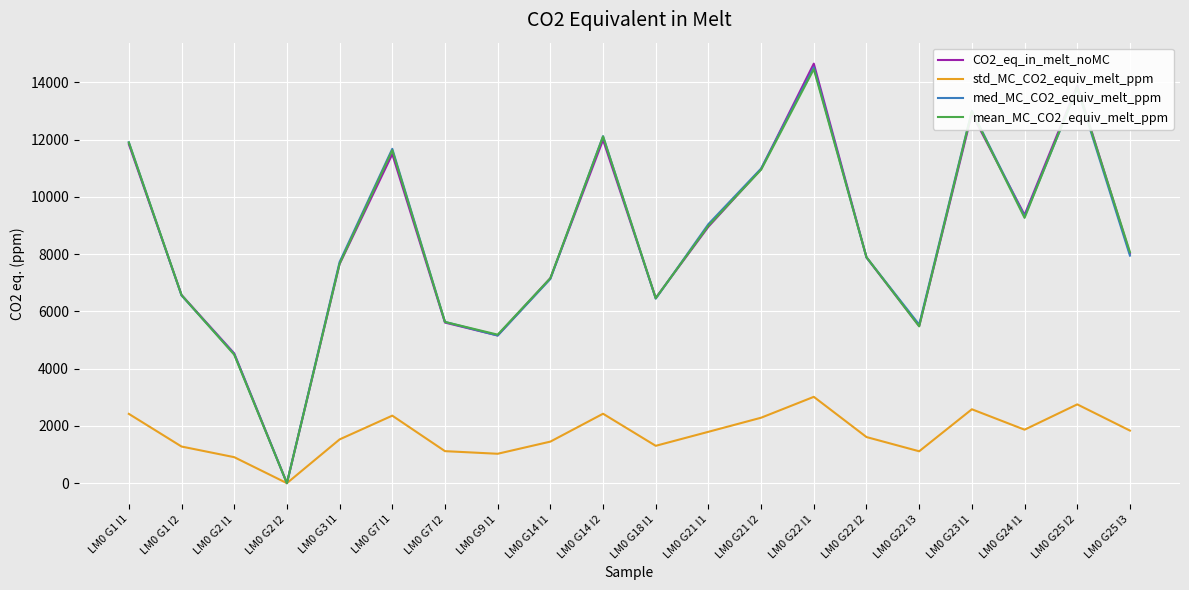

Is it true that std_MC_CO2_equiv_melt_ppm equals 296.1 at LM0 G7 I2?

False